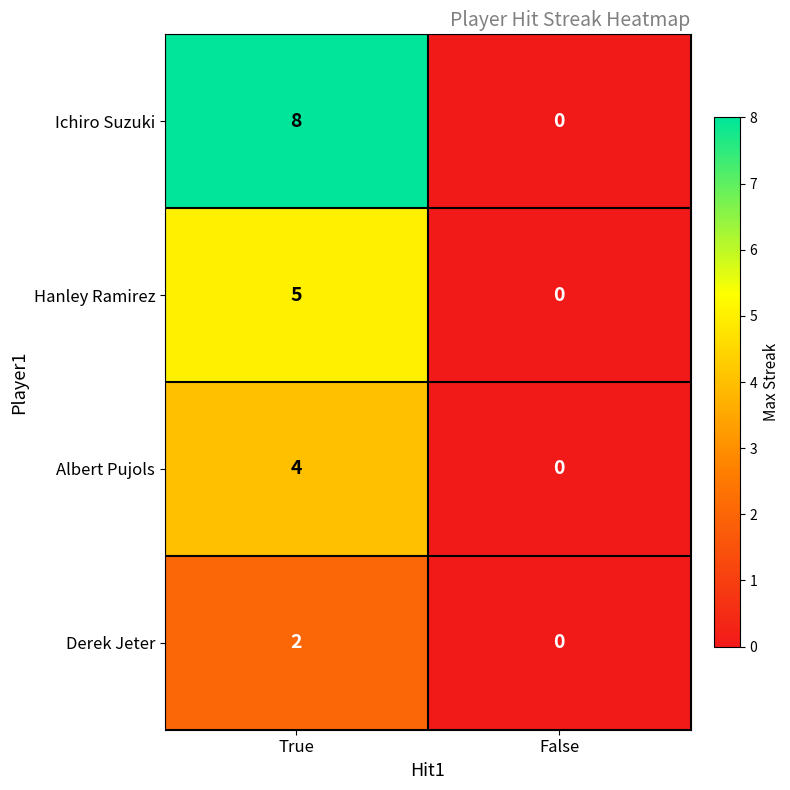

Reading left to right, transcribe all the data shown in this chart.

Ichiro Suzuki: True=8	False=0
Hanley Ramirez: True=5	False=0
Albert Pujols: True=4	False=0
Derek Jeter: True=2	False=0